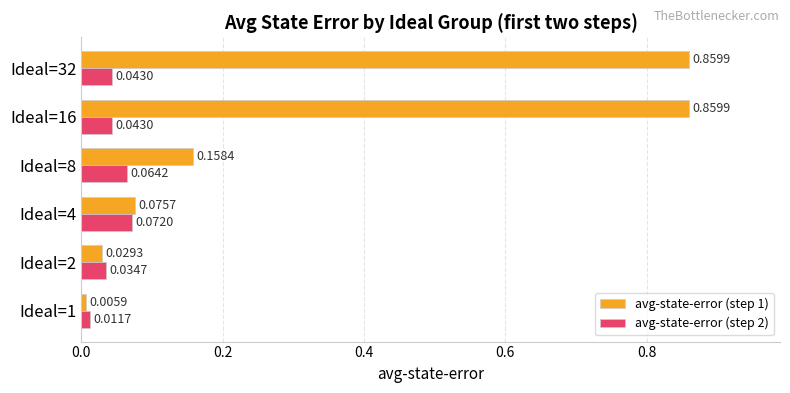

What is the average value of the avg-state-error (step 1) series?

0.3